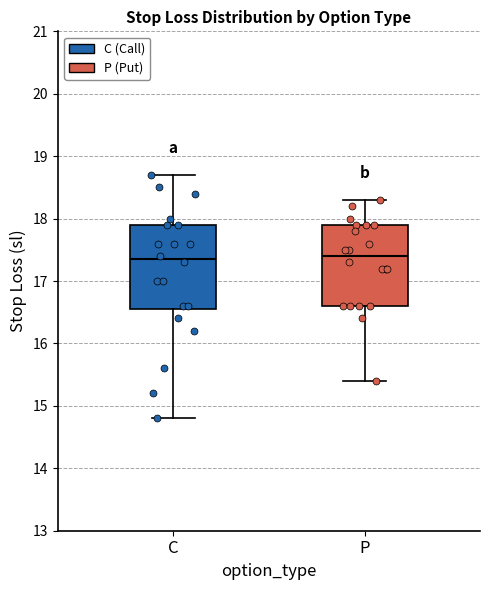

Where does the median line of the box for C sit on the y-axis? The values are not printed on the chart, so give them approximately, as read against the axis.

17.4